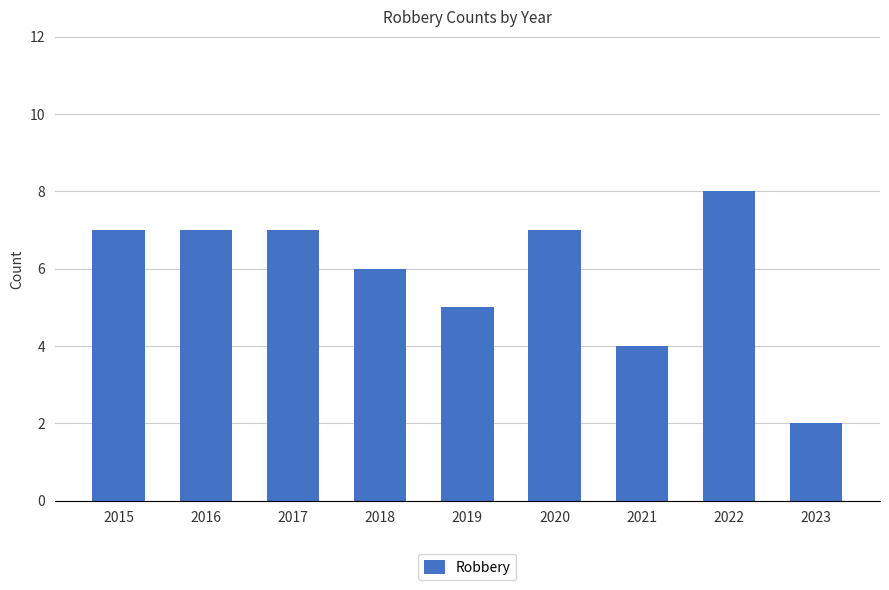

True or false: the data shows 4 at 2022.

False